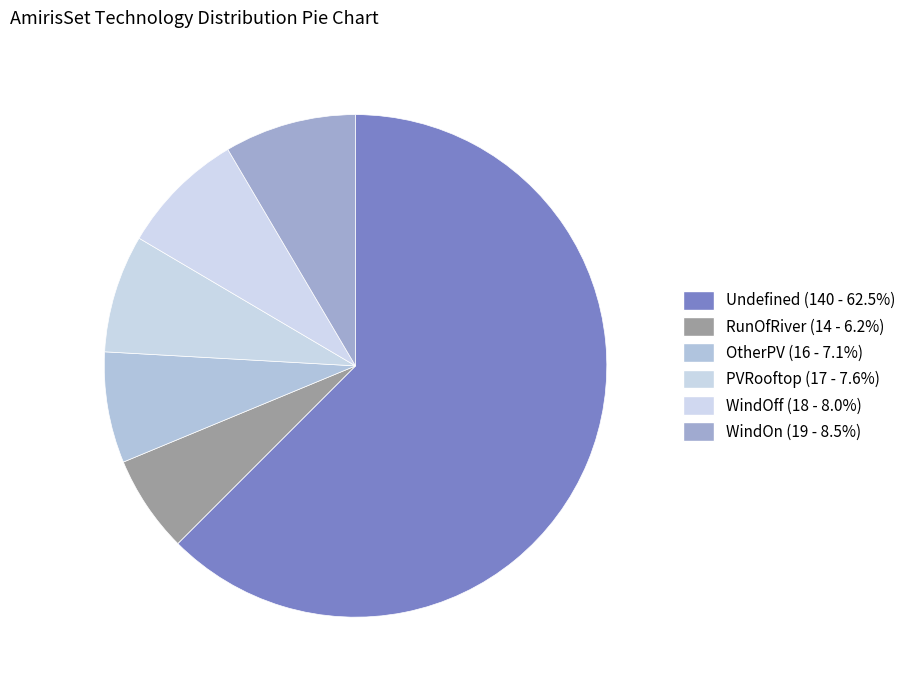

Which category accounts for the majority?

Undefined